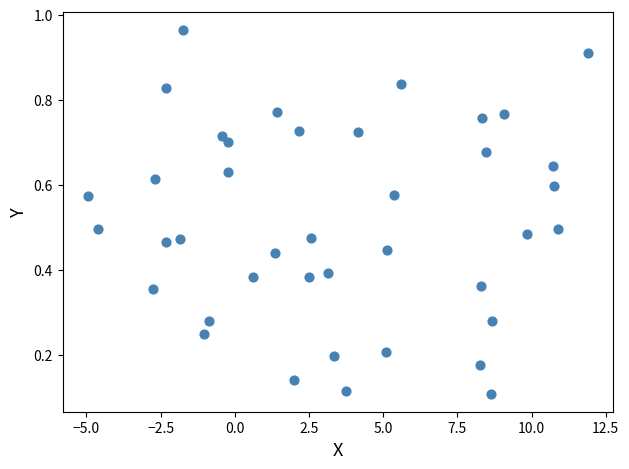

What is the range of X values (max minus min)?

16.9